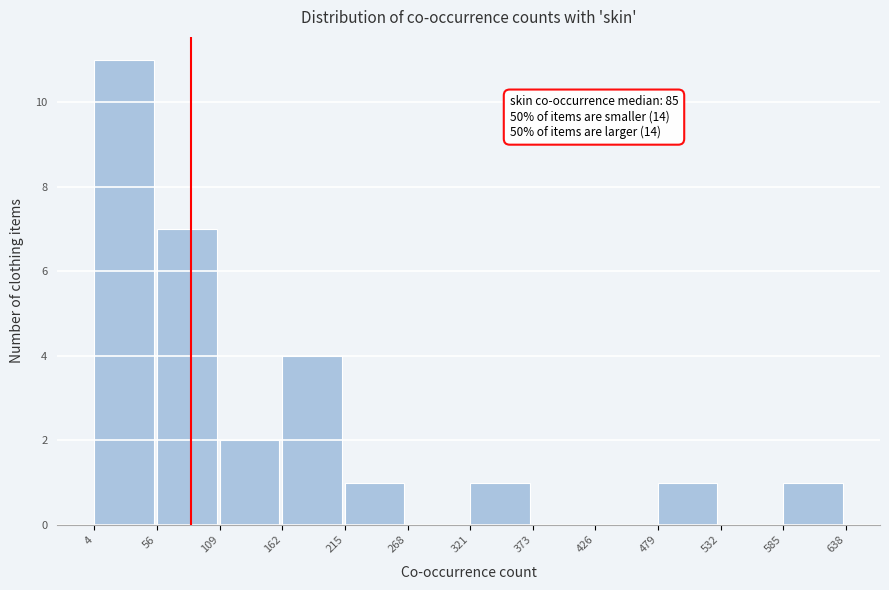

Over which range of the x-axis is the bar tallest?

4 to 56